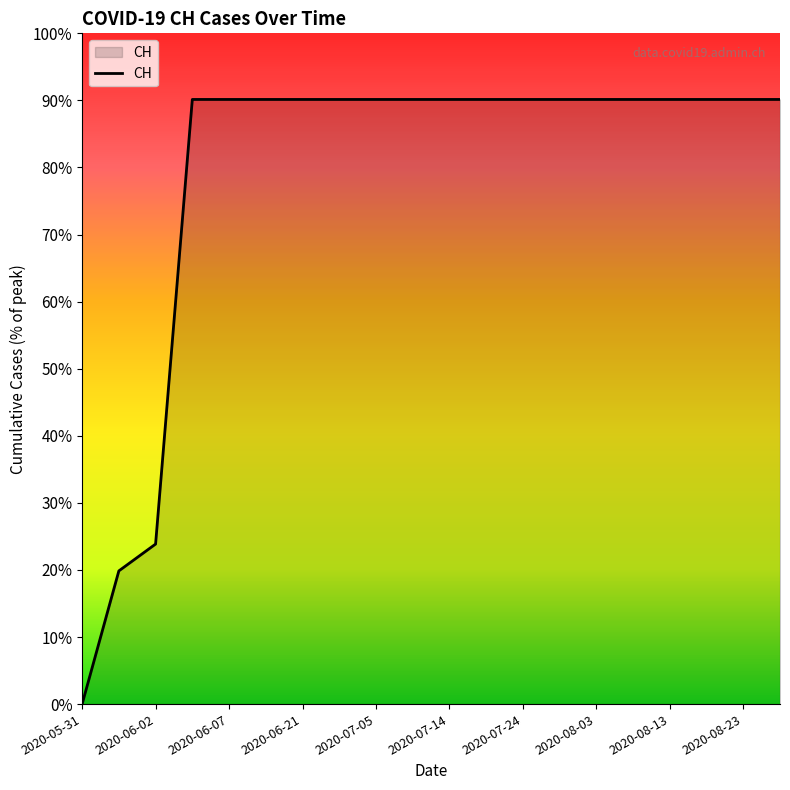

What is the maximum value shown in the chart?

90.1